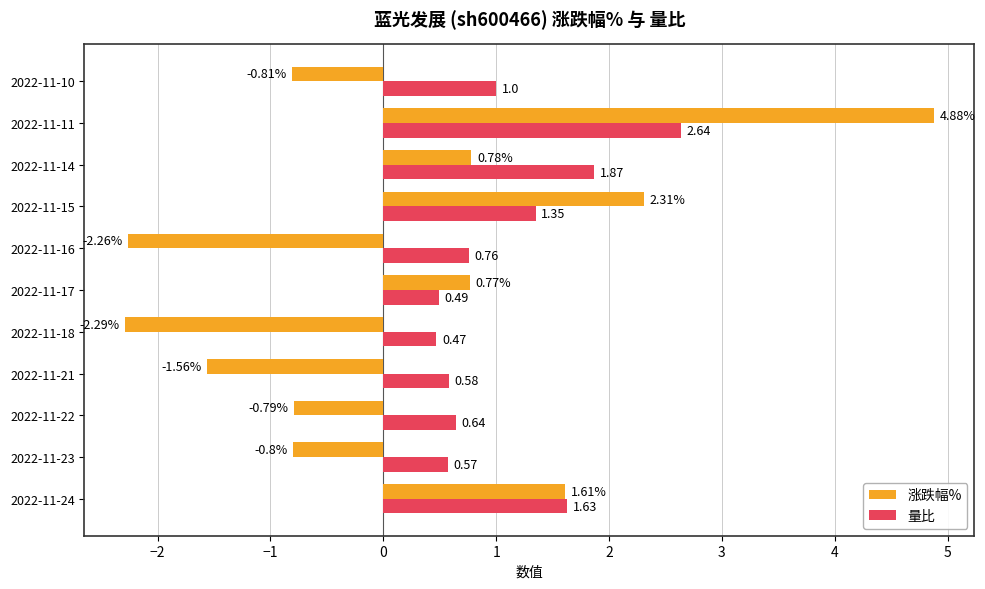

What are all the series names shown in the legend?

涨跌幅%, 量比